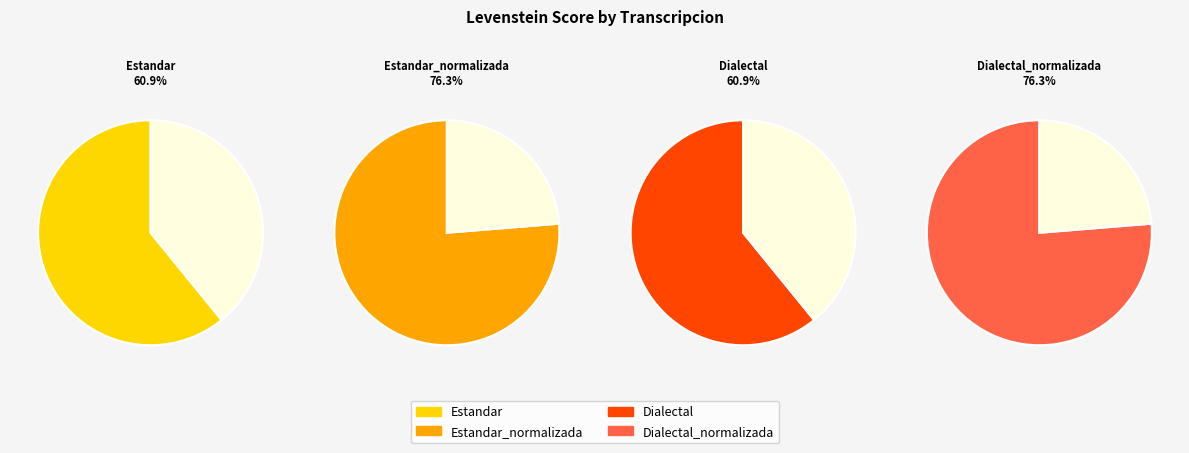

Which has a higher value, Estandar or Estandar_normalizada?

Estandar_normalizada